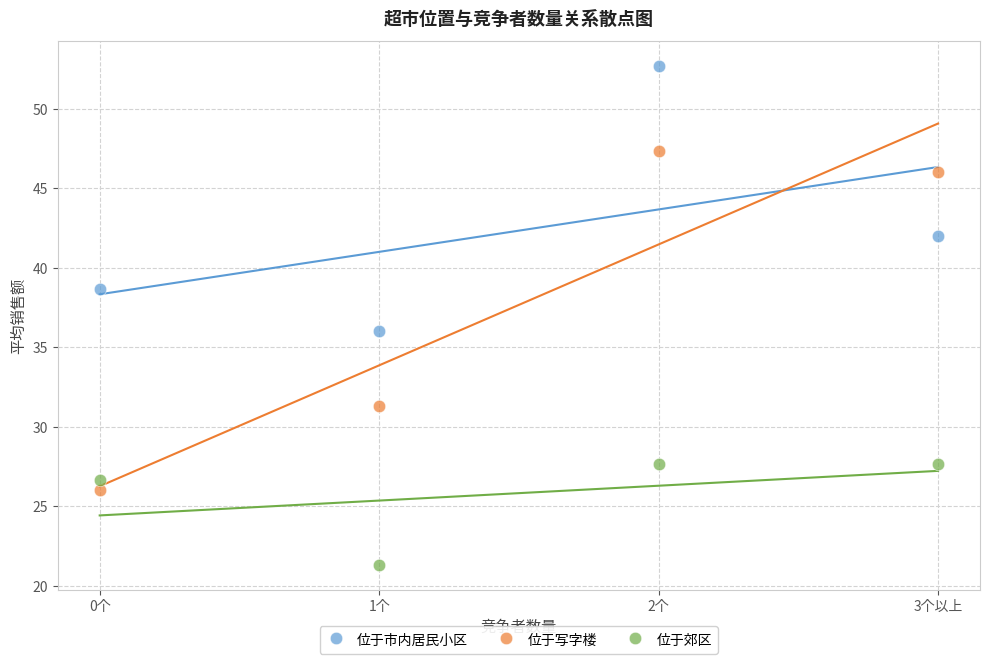

Across all data points, what is the range of Y values (max minus min)?

31.3